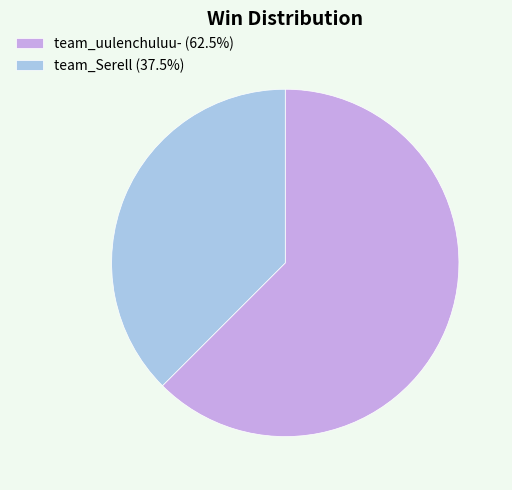

Rank the categories by value from lowest to highest.

team_Serell, team_uulenchuluu-